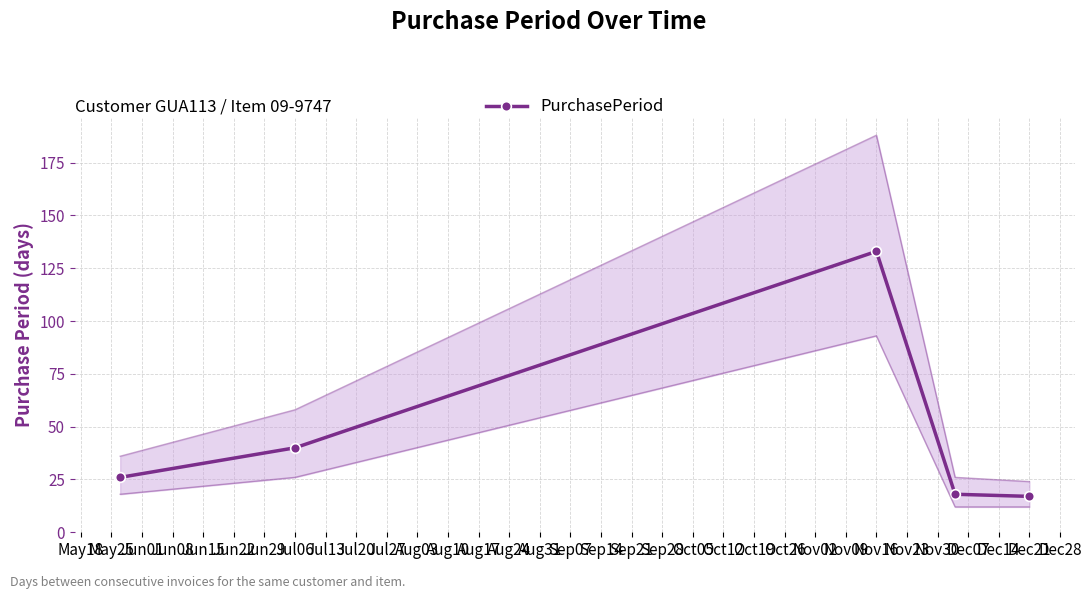

What is the minimum value for PurchasePeriod?

17